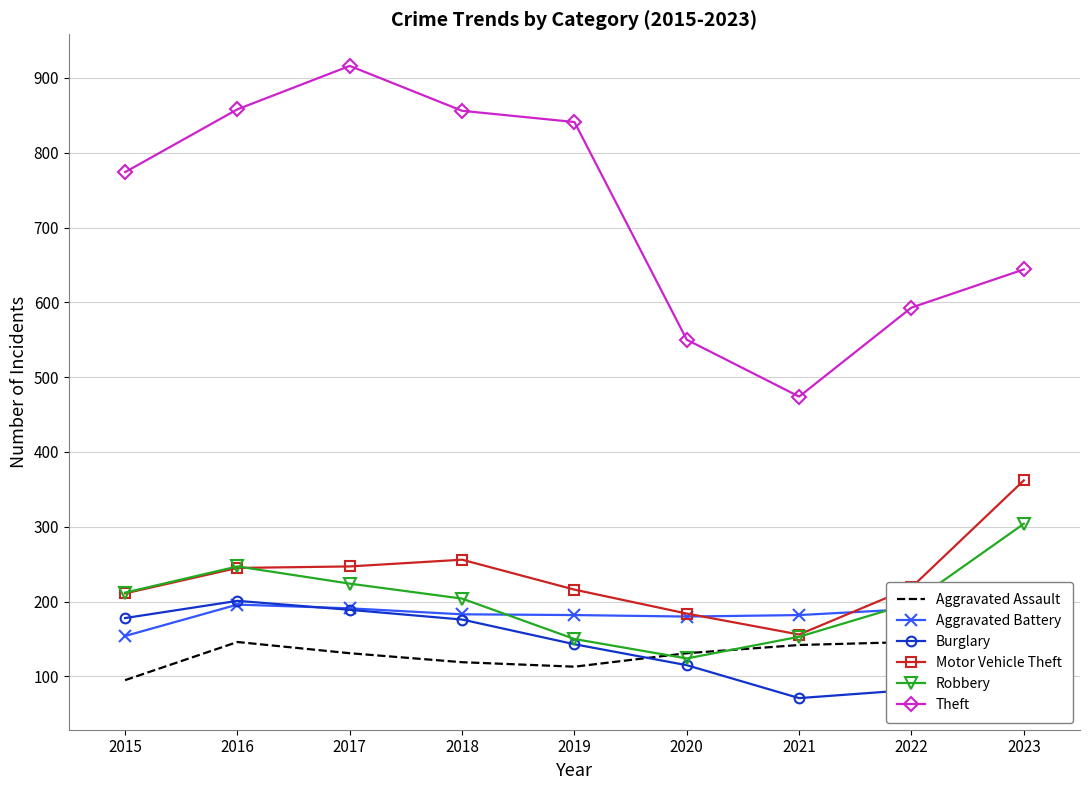

Which series ends up on top after the final intersection of Motor Vehicle Theft and Robbery?

Motor Vehicle Theft